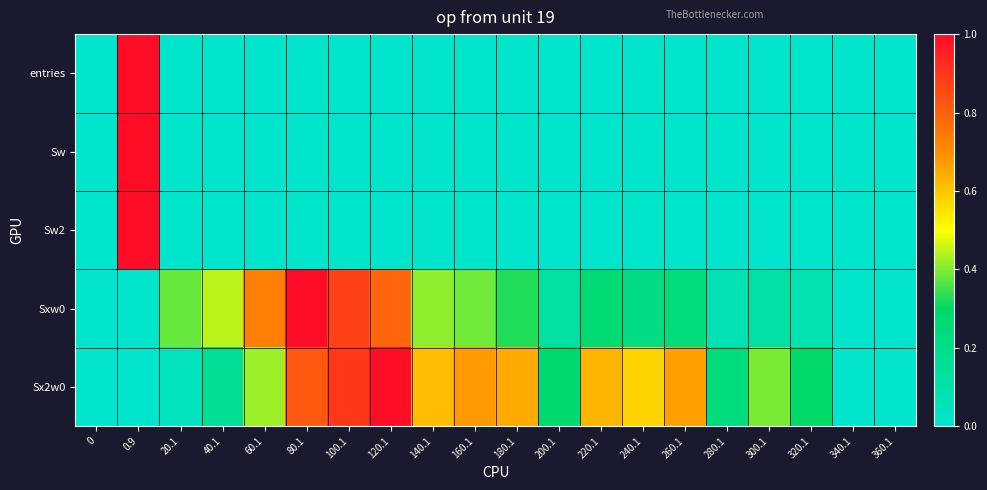

Reading left to right, what are all the values shown in this chart?

entries: 0=0.0	0.9=1.0	20.1=0.0	40.1=0.0	60.1=0.0	80.1=0.0	100.1=0.0	120.1=0.0	140.1=0.0	160.1=0.0	180.1=0.0	200.1=0.0	220.1=0.0	240.1=0.0	260.1=0.0	280.1=0.0	300.1=0.0	320.1=0.0	340.1=0.0	360.1=0.0
Sw: 0=0.0	0.9=1.0	20.1=0.0	40.1=0.0	60.1=0.0	80.1=0.0	100.1=0.0	120.1=0.0	140.1=0.0	160.1=0.0	180.1=0.0	200.1=0.0	220.1=0.0	240.1=0.0	260.1=0.0	280.1=0.0	300.1=0.0	320.1=0.0	340.1=0.0	360.1=0.0
Sw2: 0=0.0	0.9=1.0	20.1=0.0	40.1=0.0	60.1=0.0	80.1=0.0	100.1=0.0	120.1=0.0	140.1=0.0	160.1=0.0	180.1=0.0	200.1=0.0	220.1=0.0	240.1=0.0	260.1=0.0	280.1=0.0	300.1=0.0	320.1=0.0	340.1=0.0	360.1=0.0
Sxw0: 0=0.0	0.9=0.0	20.1=0.4	40.1=0.4	60.1=0.7	80.1=1.0	100.1=0.9	120.1=0.8	140.1=0.4	160.1=0.4	180.1=0.3	200.1=0.1	220.1=0.3	240.1=0.2	260.1=0.2	280.1=0.1	300.1=0.1	320.1=0.1	340.1=0.0	360.1=0.0
Sx2w0: 0=0.0	0.9=0.0	20.1=0.0	40.1=0.2	60.1=0.4	80.1=0.8	100.1=0.9	120.1=1.0	140.1=0.6	160.1=0.7	180.1=0.6	200.1=0.3	220.1=0.6	240.1=0.6	260.1=0.7	280.1=0.2	300.1=0.4	320.1=0.3	340.1=0.0	360.1=0.0